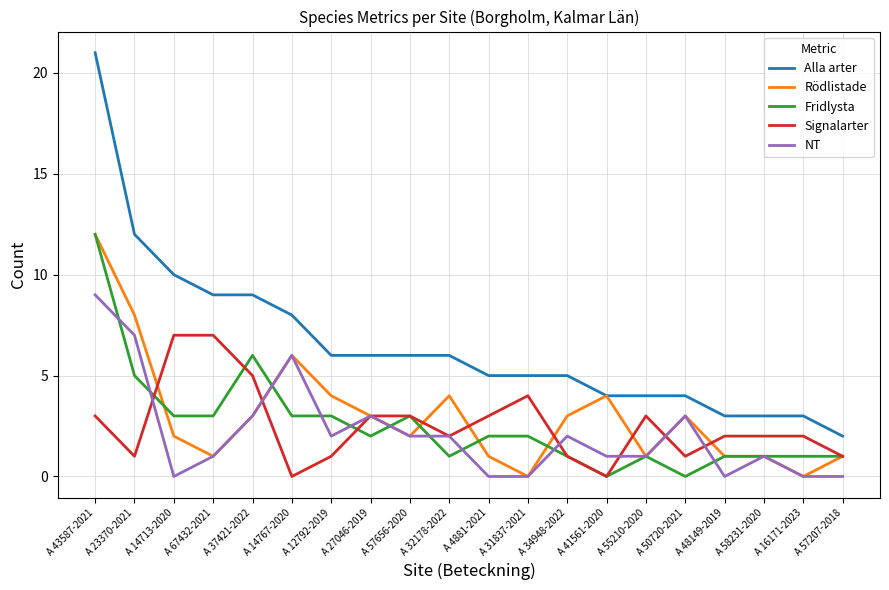

What position from the left is A 14767-2020?

6